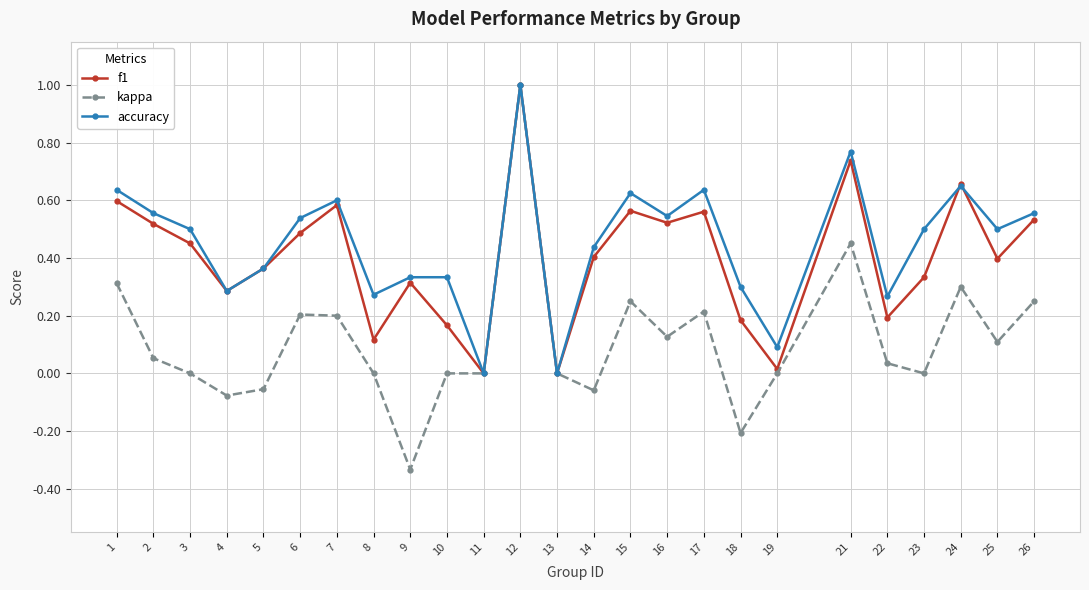

Between 2 and 23, which series saw the biggest shift?

f1